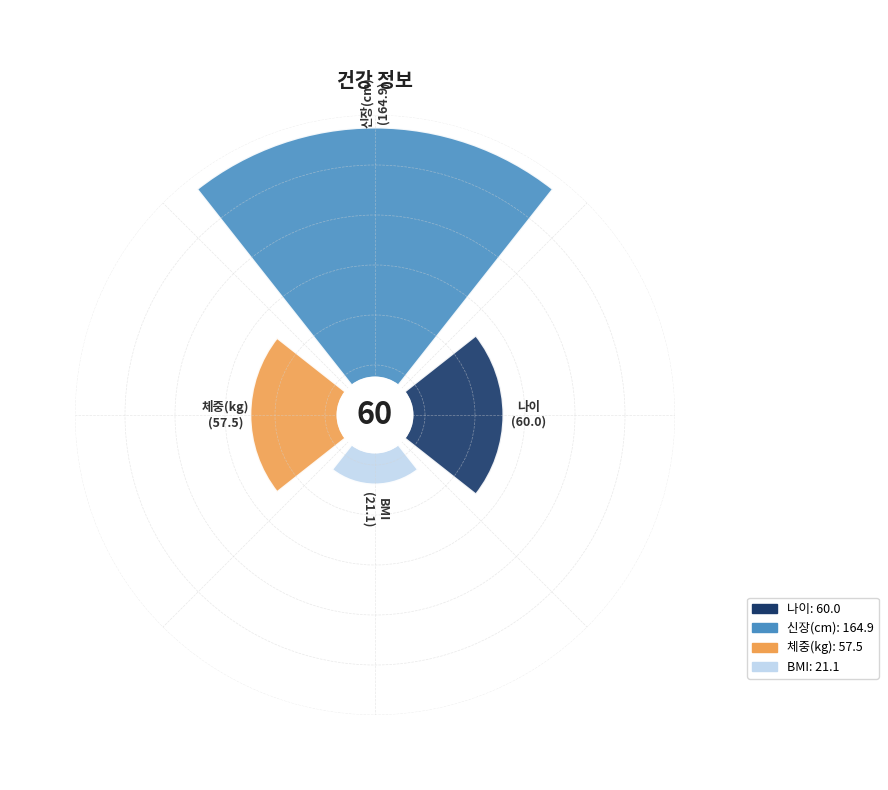

Count the number of slices in the pie.

4